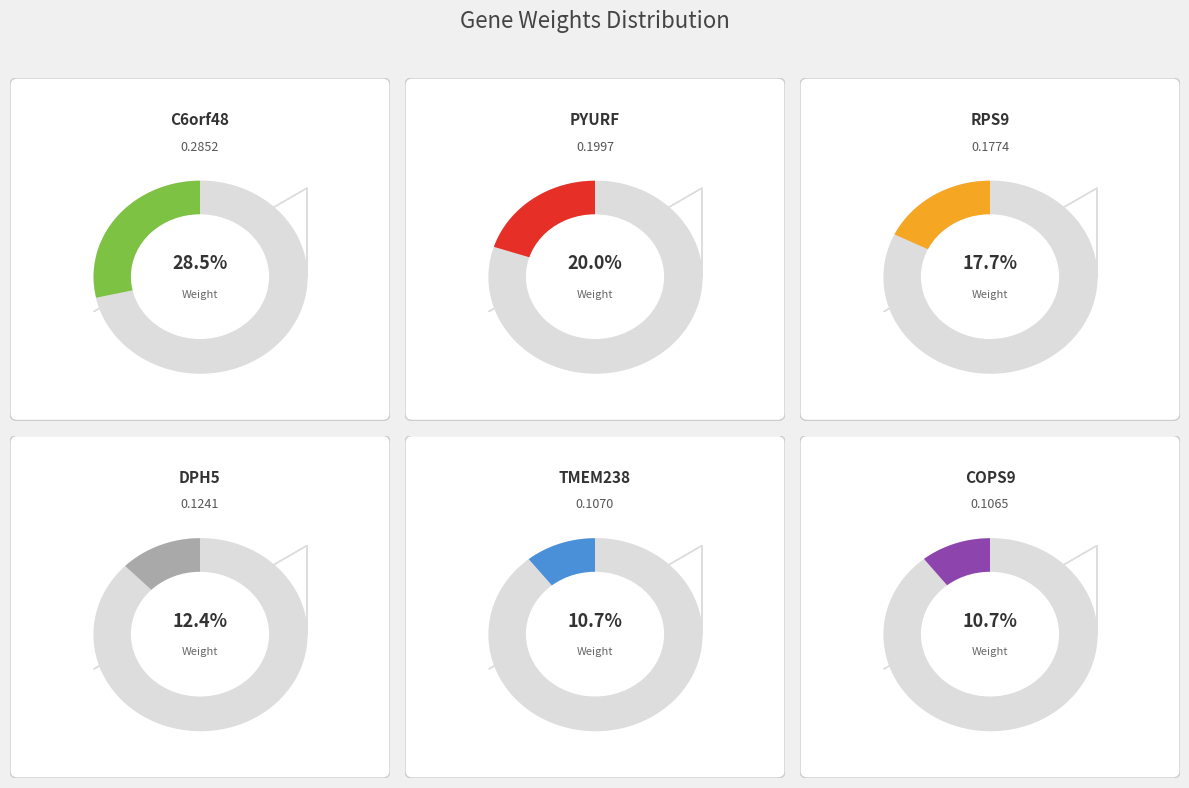

True or false: PYURF accounts for 10% of the total.

False